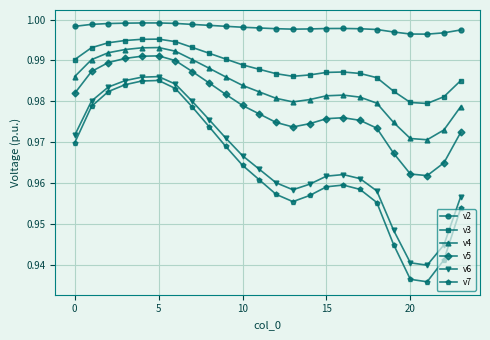

True or false: v2 and v4 intersect in this chart.

False